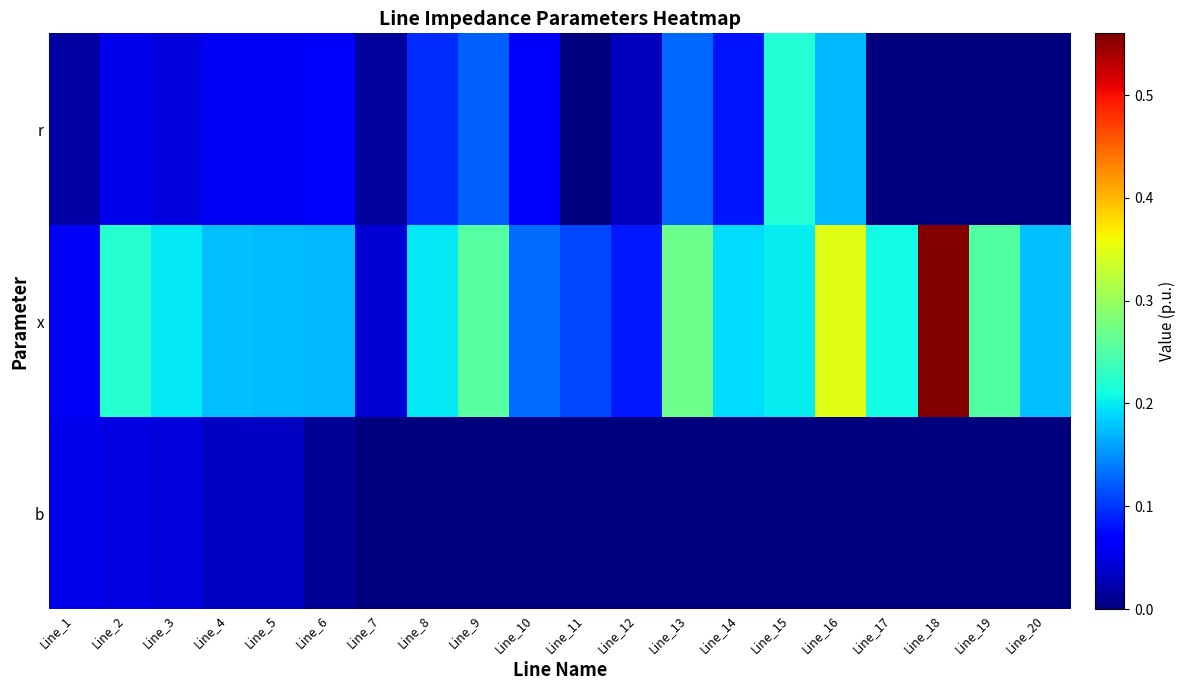

List the series in order of their overall mean, highest first.

x, r, b